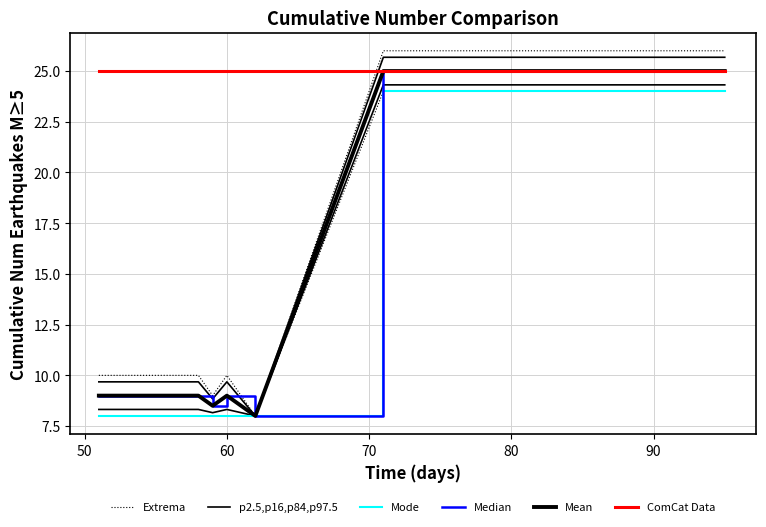

True or false: Extrema and Mode cross at least once.

False